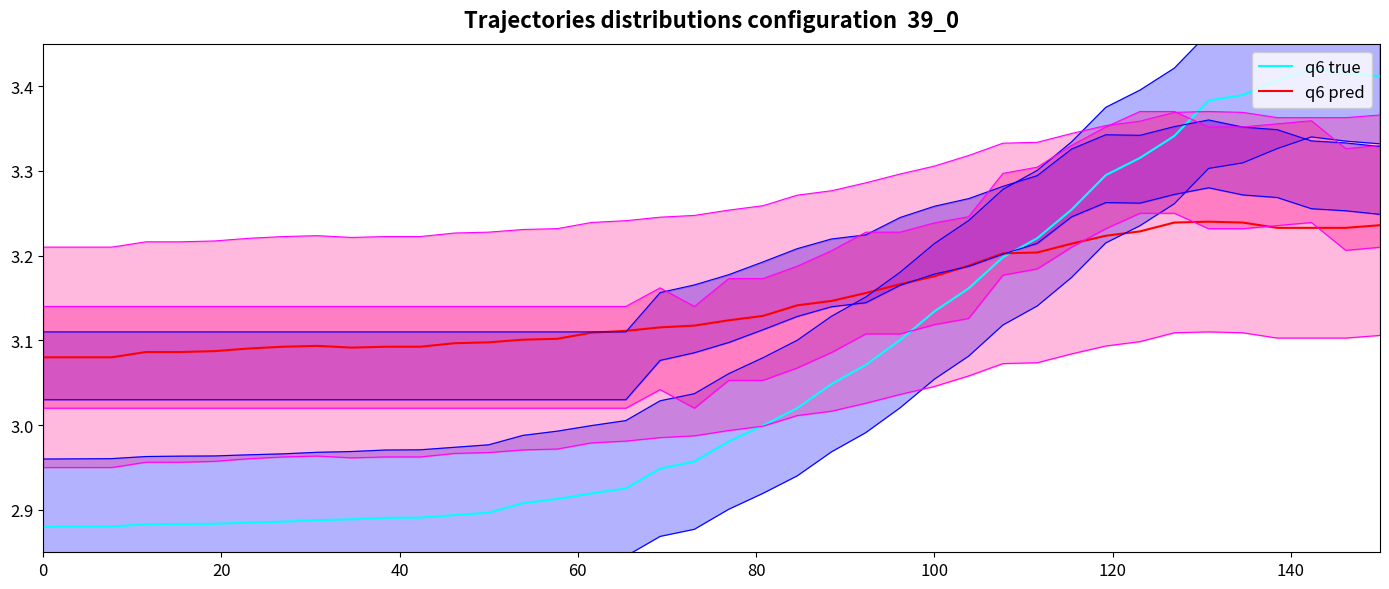

What is the value of the q6 pred point at the 10th from the left?

3.1